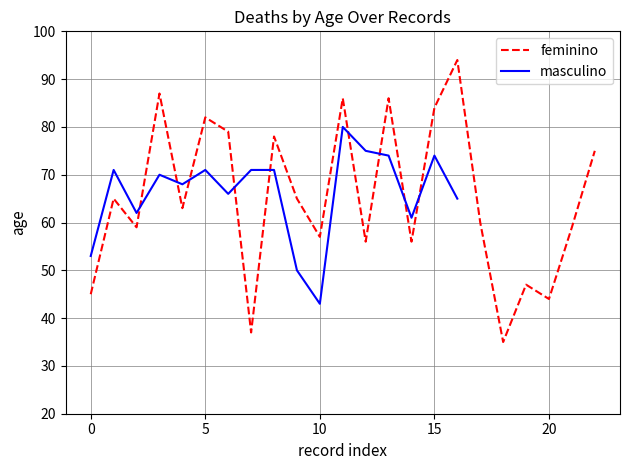

Which category has the lowest value in the masculino series?

10